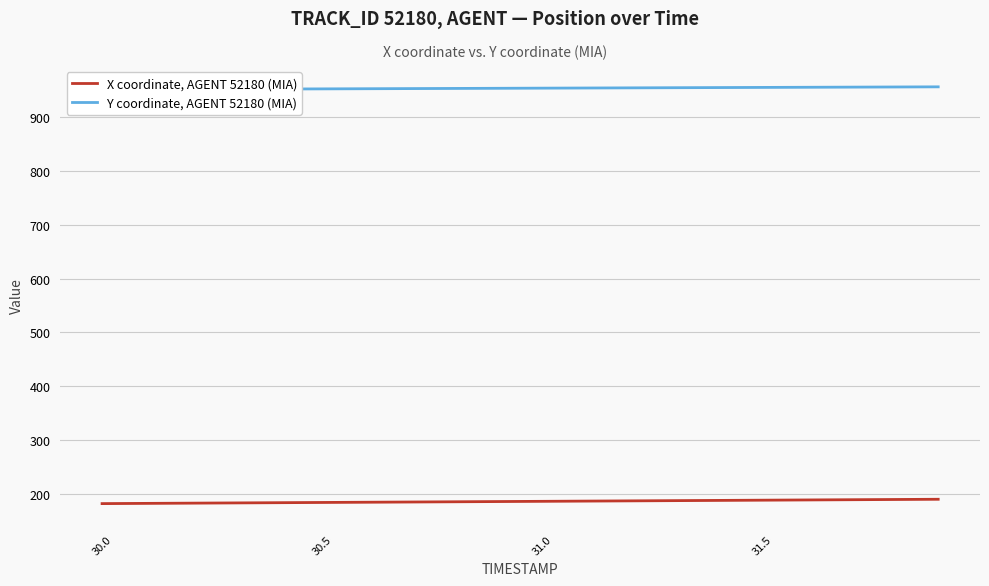

True or false: Y coordinate, AGENT 52180 (MIA) has a value of 415.7 at 8.

False